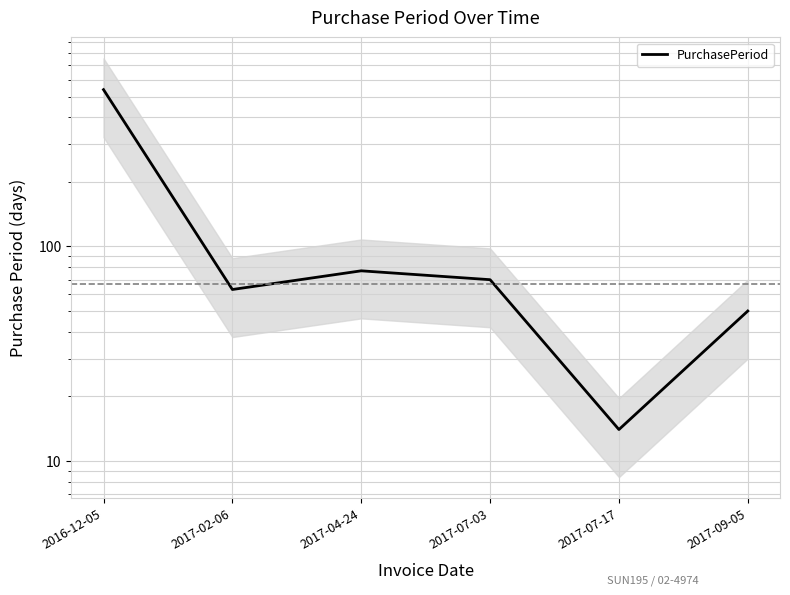

What is the average value?

136